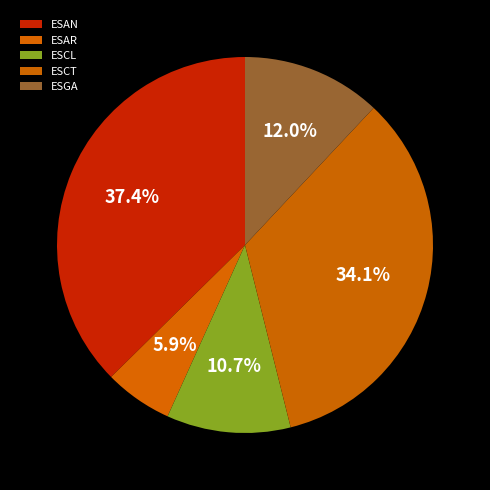

What is the largest slice in the pie chart?

ESAN